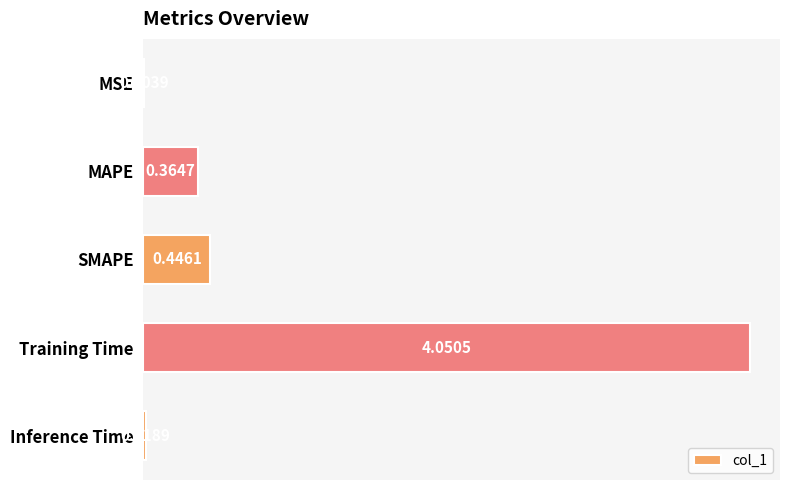

Between MSE and Inference Time, which is larger?

Inference Time